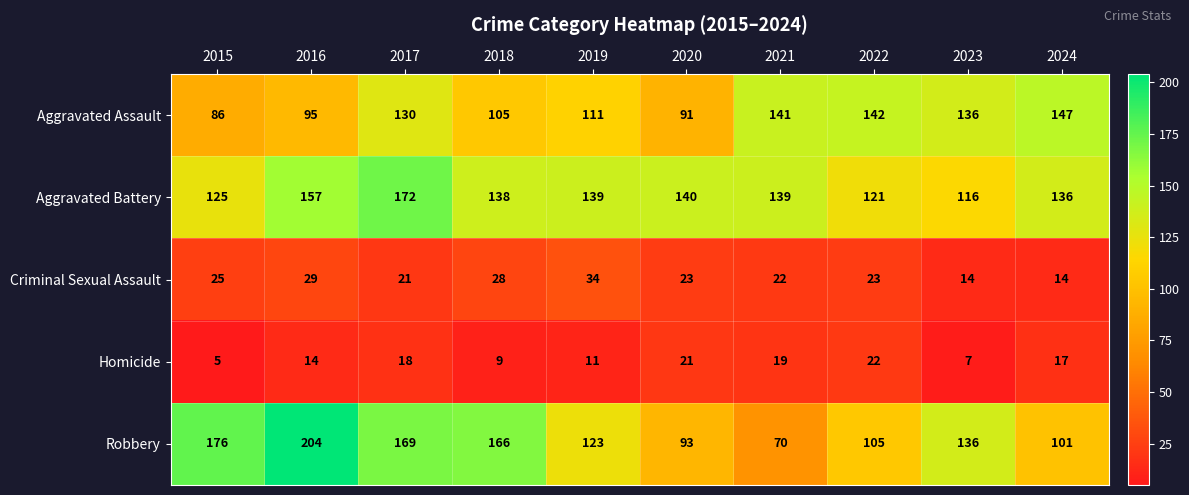

What is the maximum value shown in the chart?

204